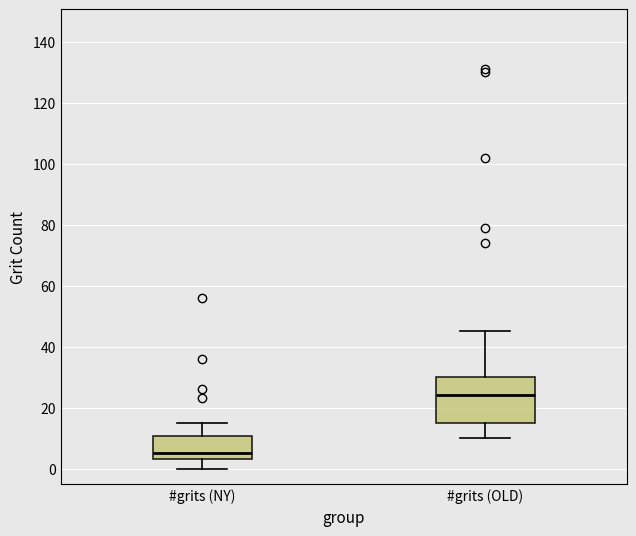

Comparing the boxes themselves (not the whiskers), which one is the tallest?

#grits (OLD)